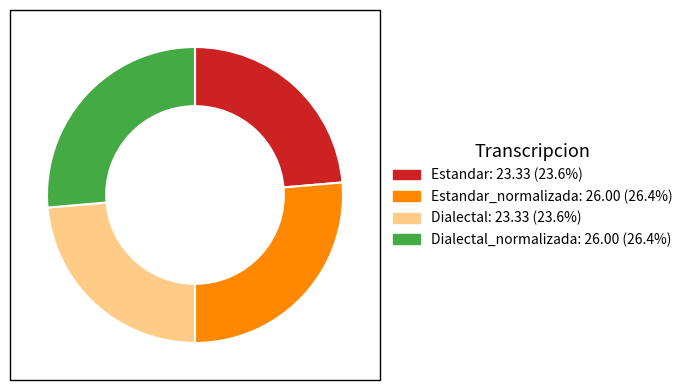

Is there a majority slice in this chart?

No